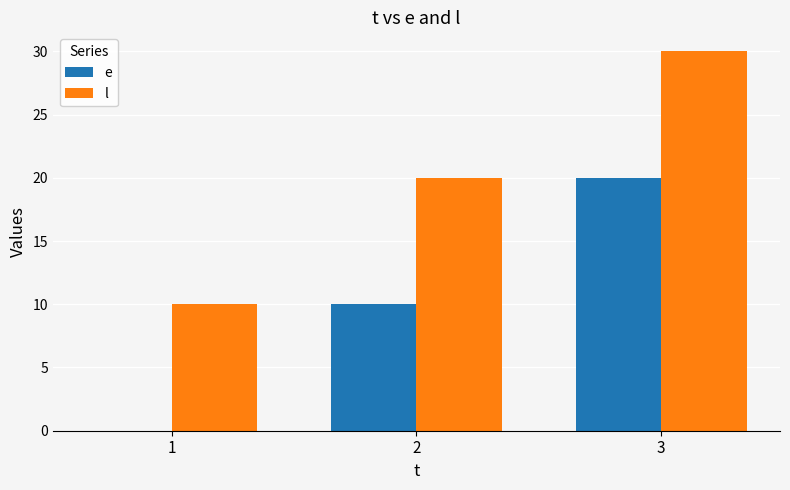

The e series shows 27 at 3. True or false?

False